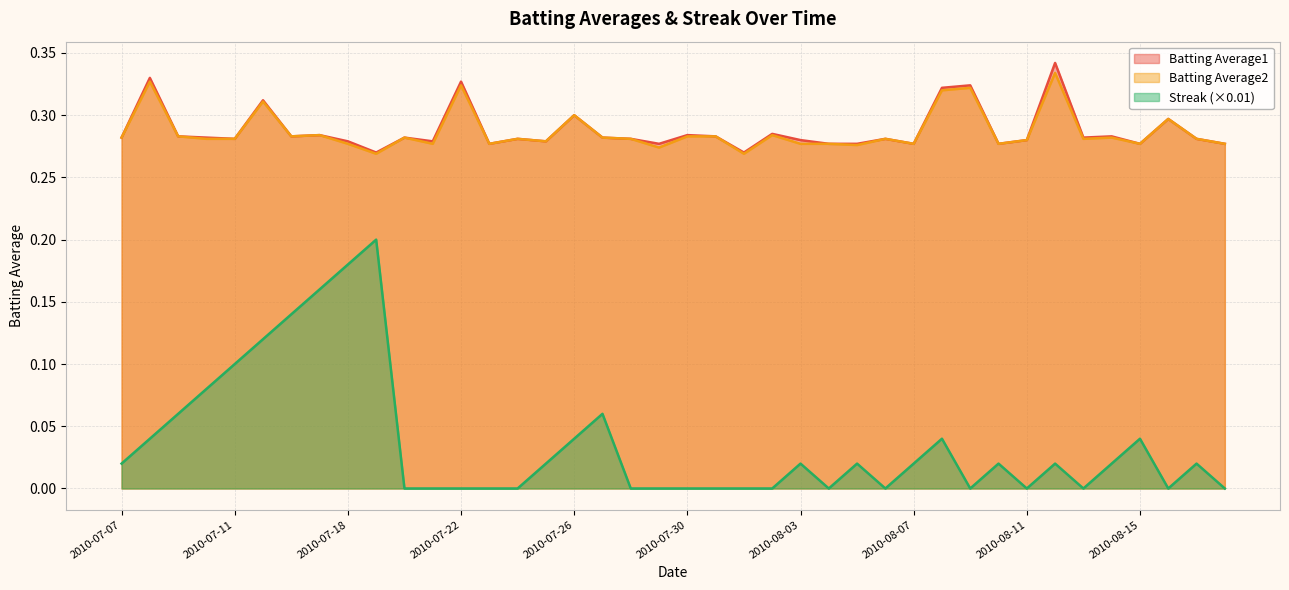

True or false: Batting Average1 and Batting Average2 cross at least once.

False